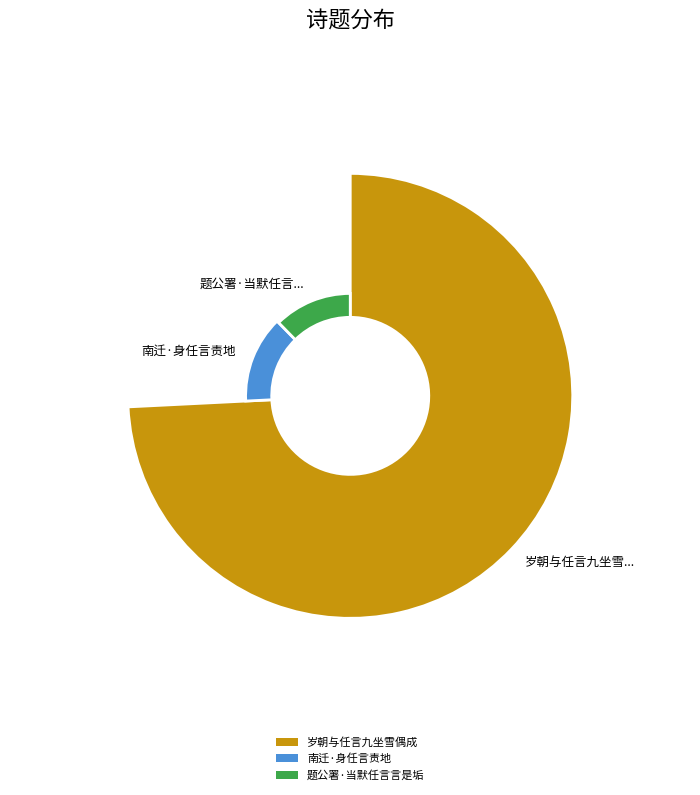

Which category accounts for the majority?

岁朝与任言九坐雪偶成